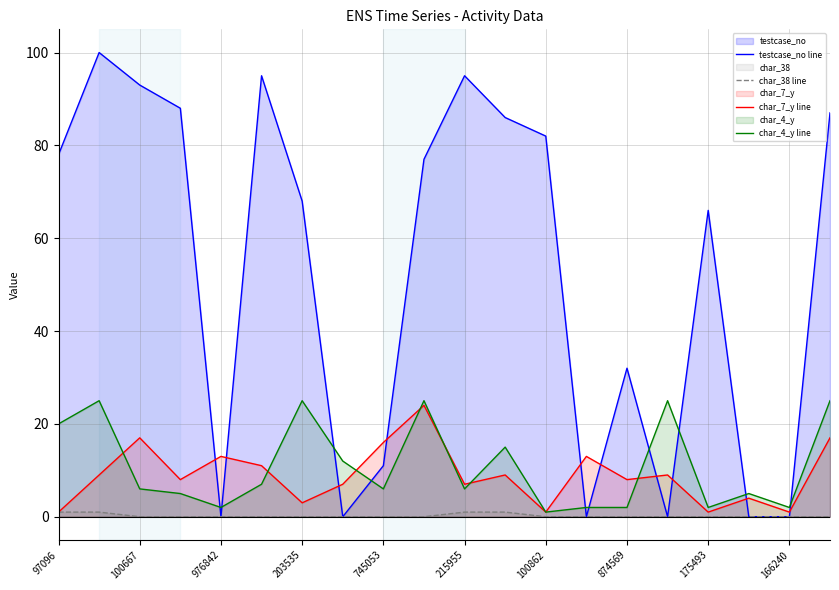

The value of char_4_y line at 203535 is 2. True or false?

False